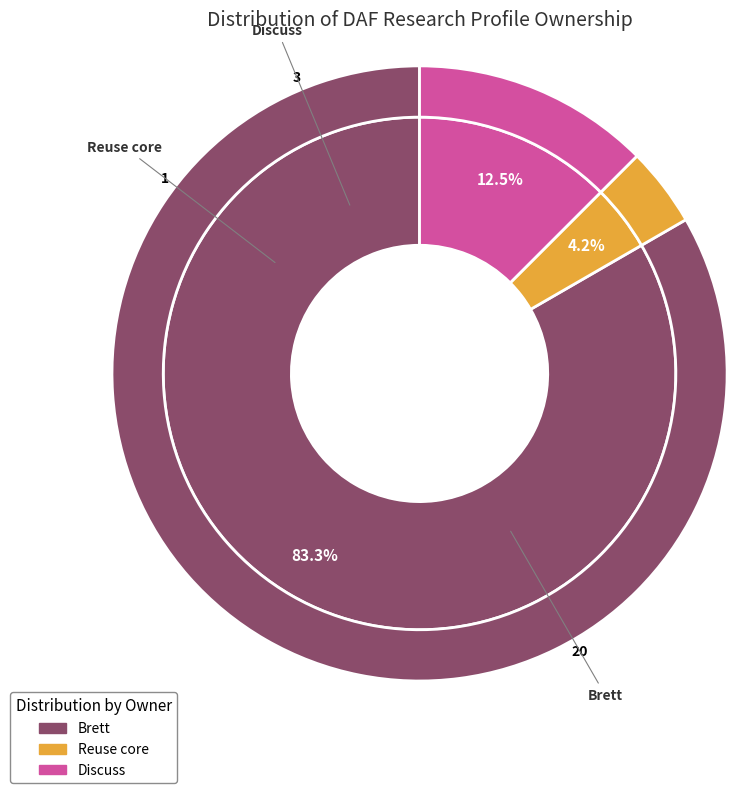

How many segments does this pie chart have?

3